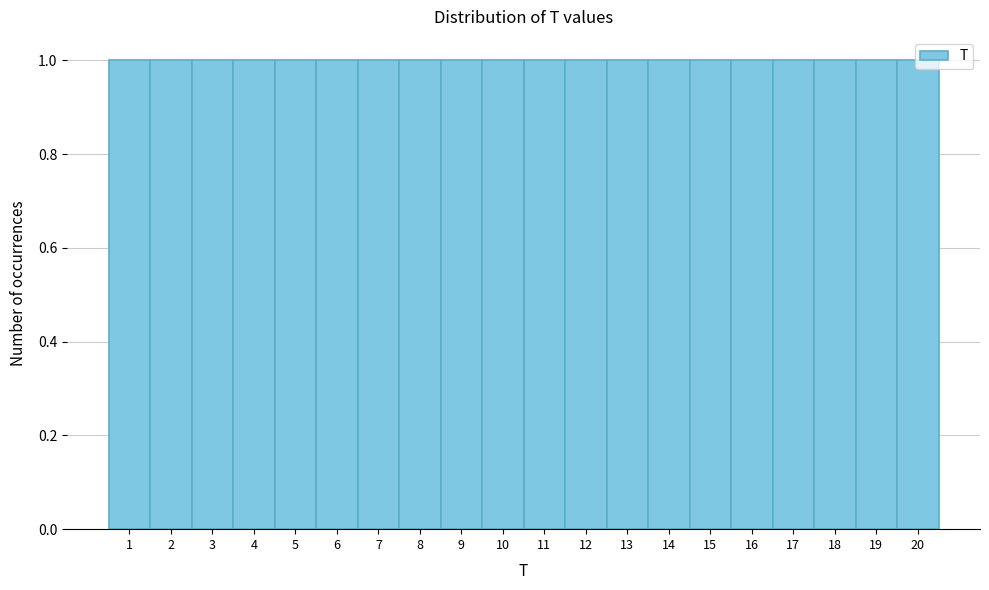

Reading left to right, transcribe this chart: for each bar, give the range it covers on the x-axis and its height. The values are not printed on the chart, so give them approximately, as read against the axis.

0.5 to 1.5: 1
1.5 to 2.5: 1
2.5 to 3.5: 1
3.5 to 4.5: 1
4.5 to 5.5: 1
5.5 to 6.5: 1
6.5 to 7.5: 1
7.5 to 8.5: 1
8.5 to 9.5: 1
9.5 to 10.5: 1
10.5 to 11.5: 1
11.5 to 12.5: 1
12.5 to 13.5: 1
13.5 to 14.5: 1
14.5 to 15.5: 1
15.5 to 16.5: 1
16.5 to 17.5: 1
17.5 to 18.5: 1
18.5 to 19.5: 1
19.5 to 20.5: 1